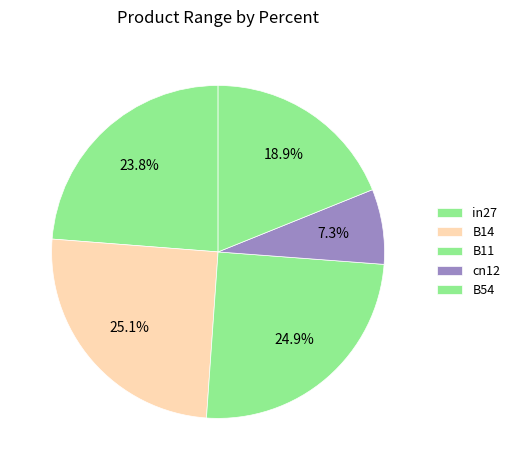

Between B54 and in27, which is larger?

in27